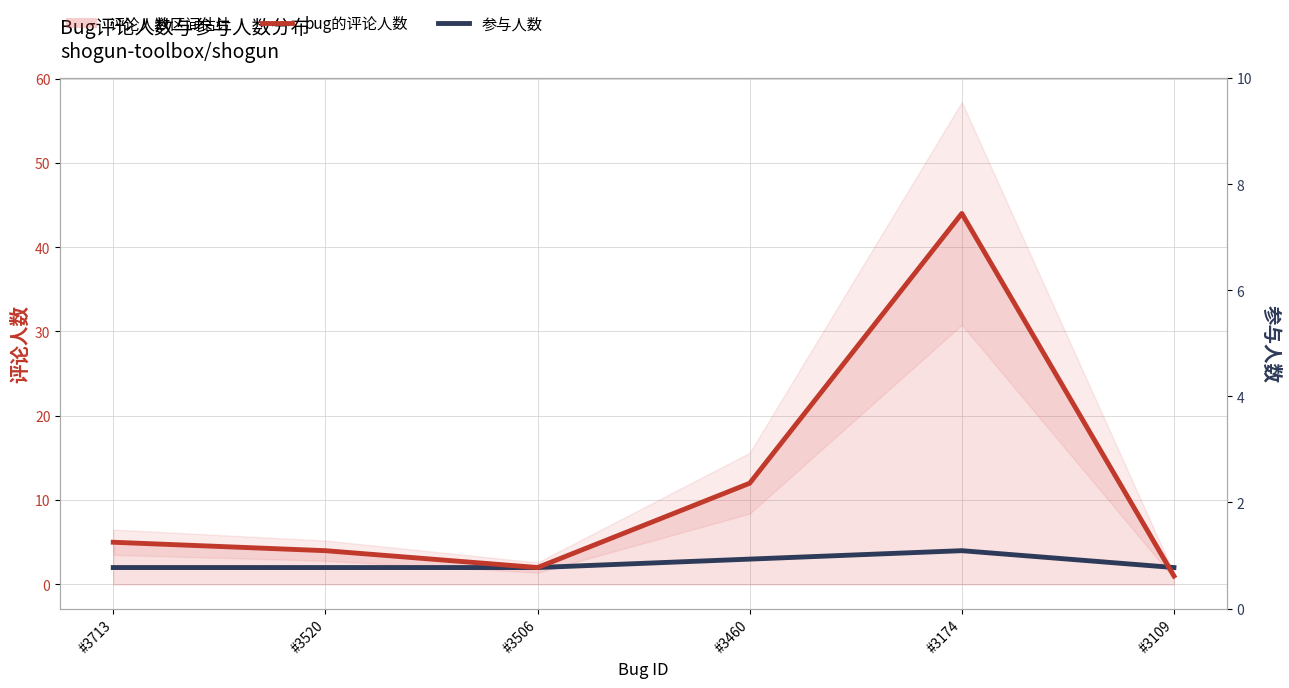

At how many categories does at least one series exceed 27?

1